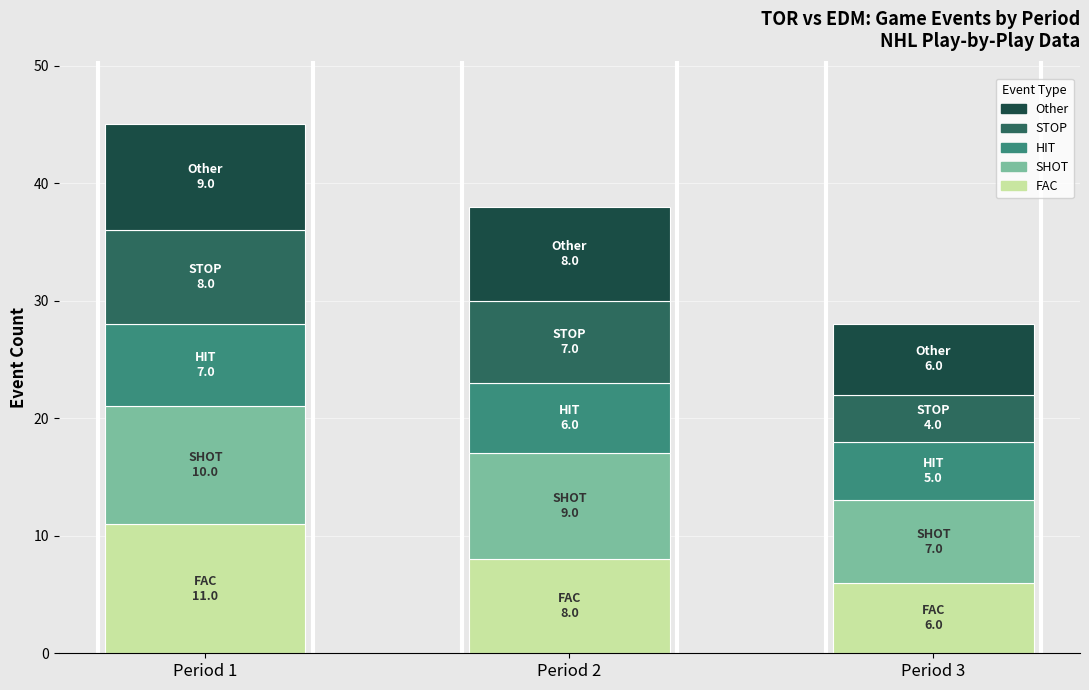

True or false: FAC has a value of 6 at Period 3.

True